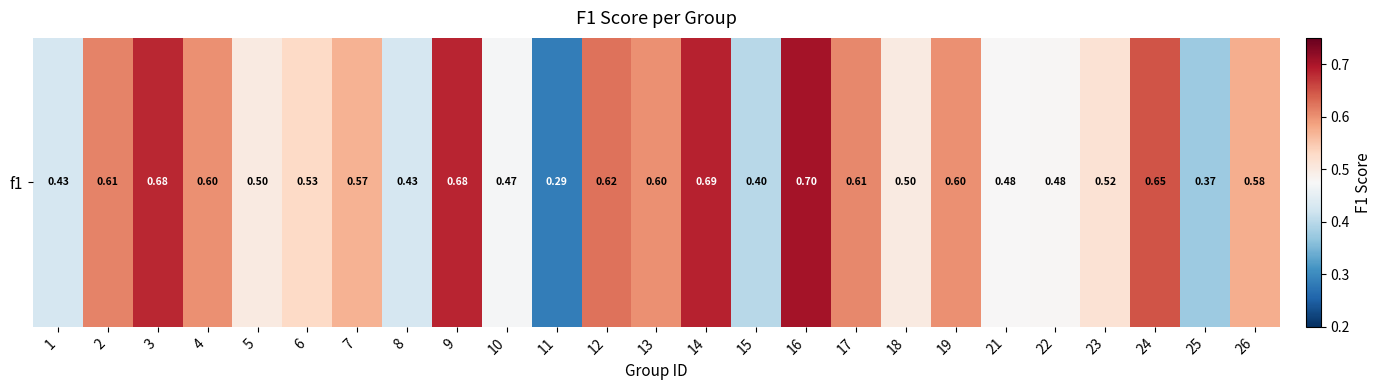

Rank the categories by value from lowest to highest.

11, 25, 15, 1, 8, 10, 21, 22, 5, 18, 23, 6, 7, 26, 4, 13, 19, 17, 2, 12, 24, 3, 9, 14, 16